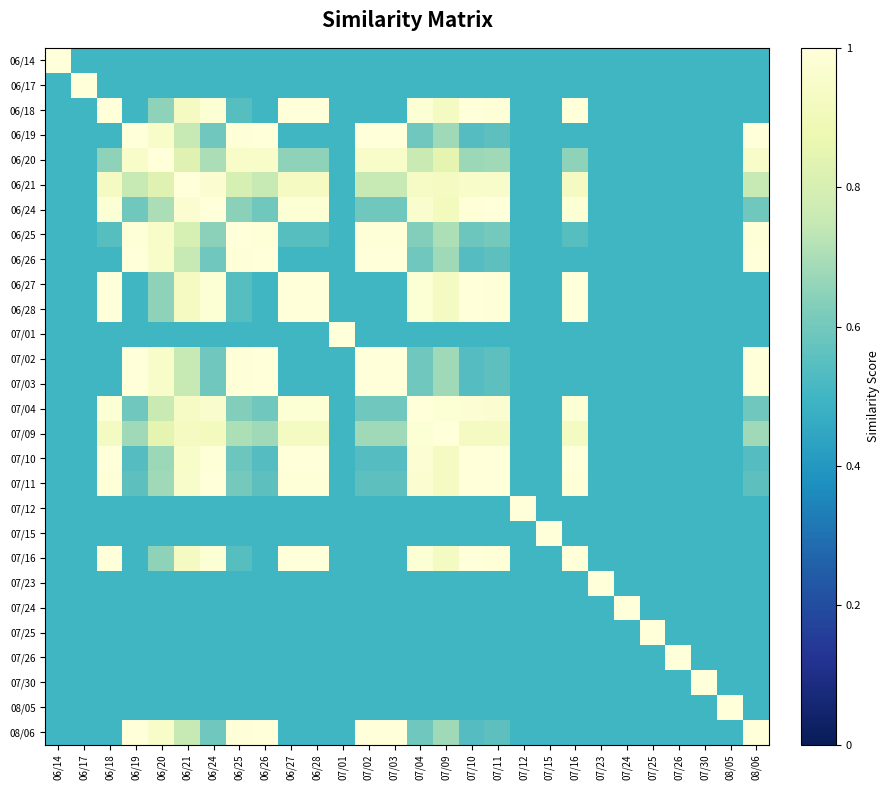

Count the number of categories in the chart.

28